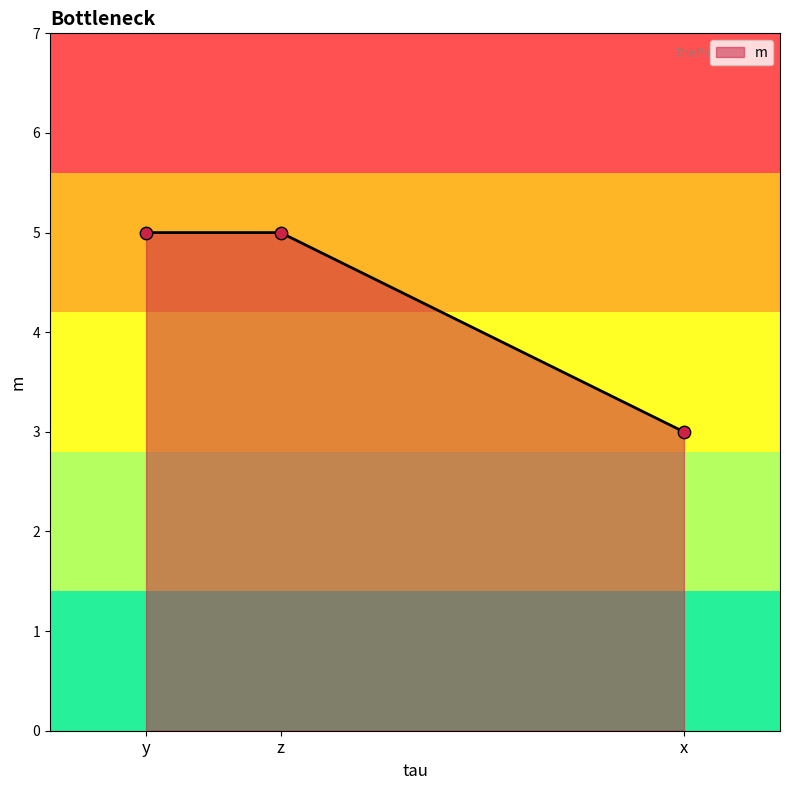

Between x and z, which is larger?

z